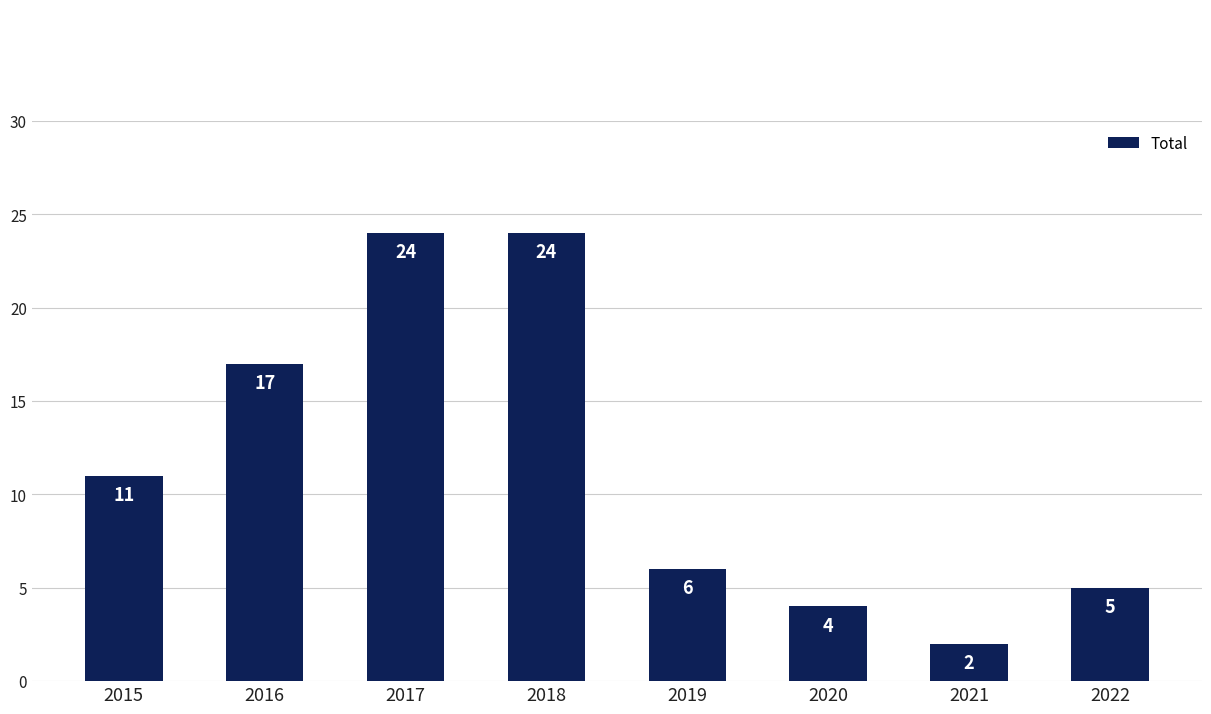

Count the number of categories in the chart.

8